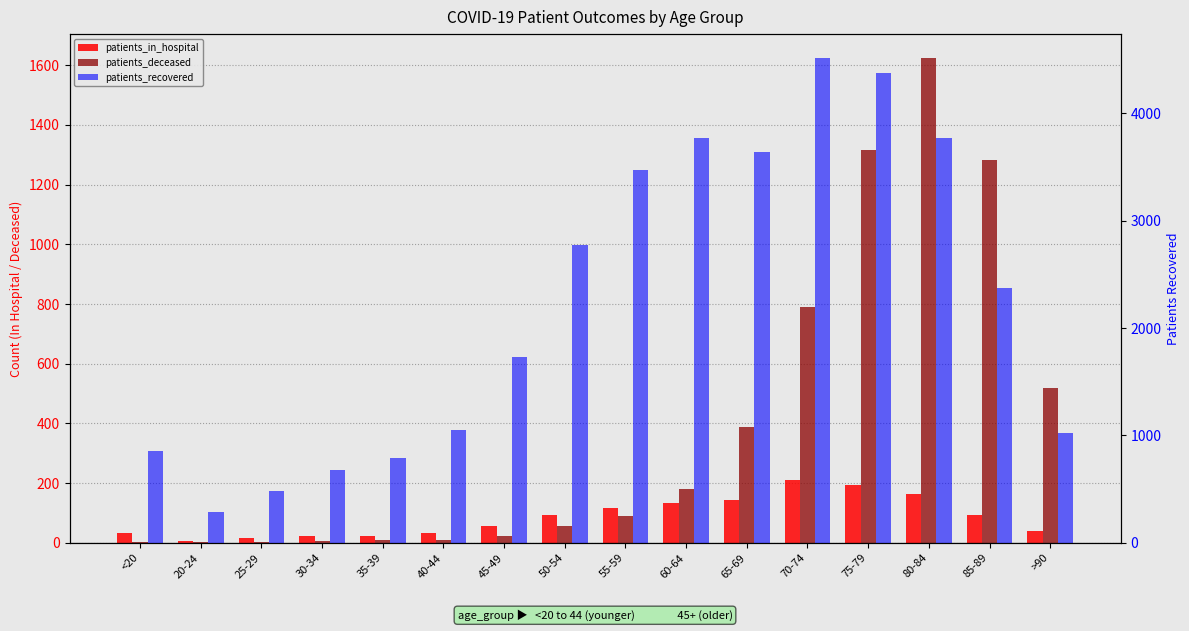

What is the smallest value displayed?

1